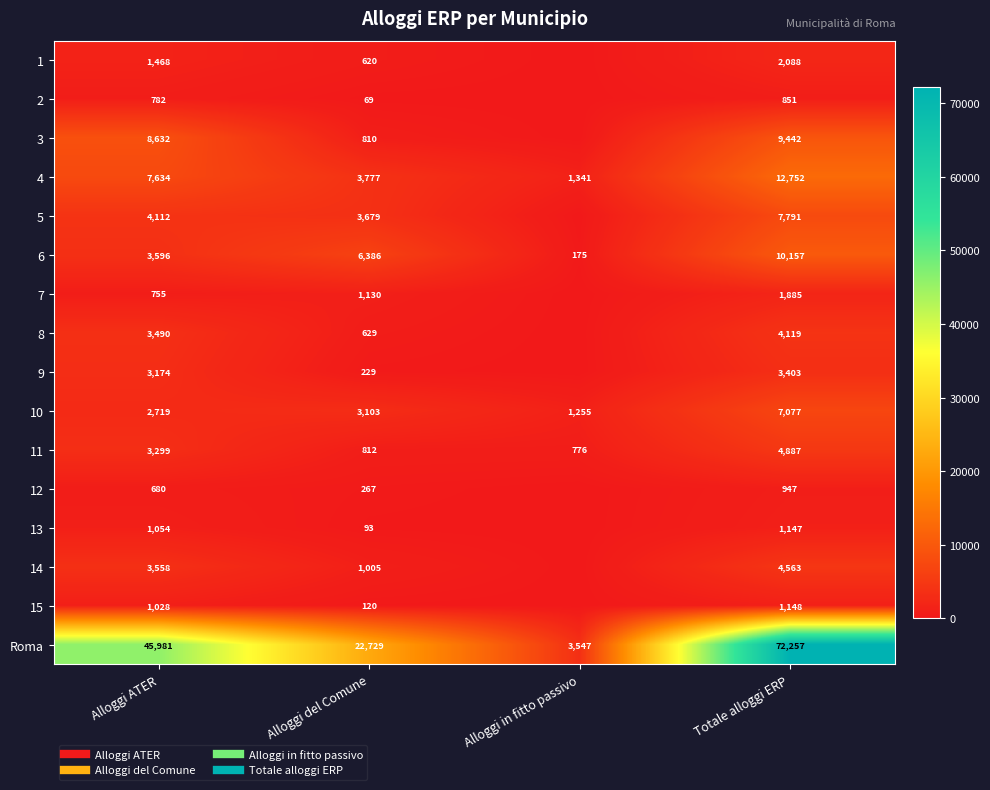

Which has a higher value, Alloggi del Comune or Totale alloggi ERP?

Totale alloggi ERP